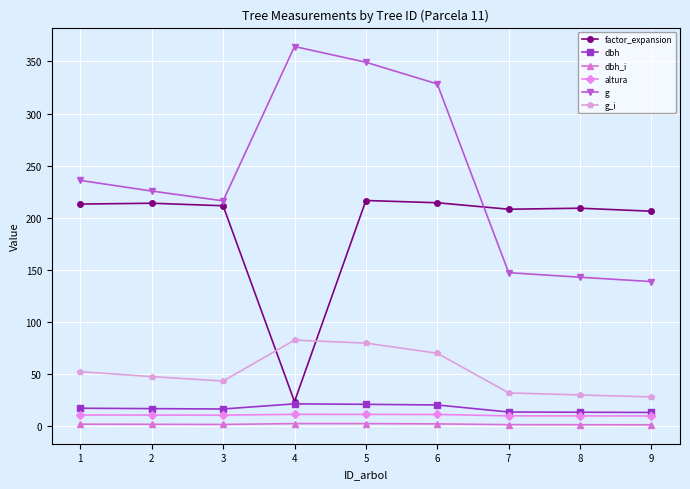

The value of g_i at 5 is 113.8. True or false?

False